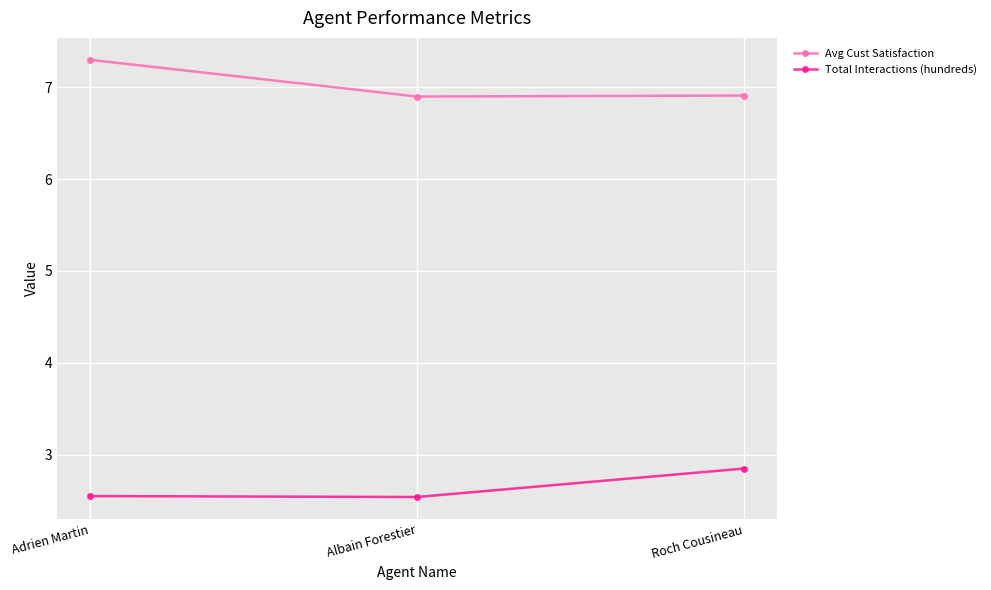

What is the value of the Avg Cust Satisfaction point at the 3rd from the left?

6.9